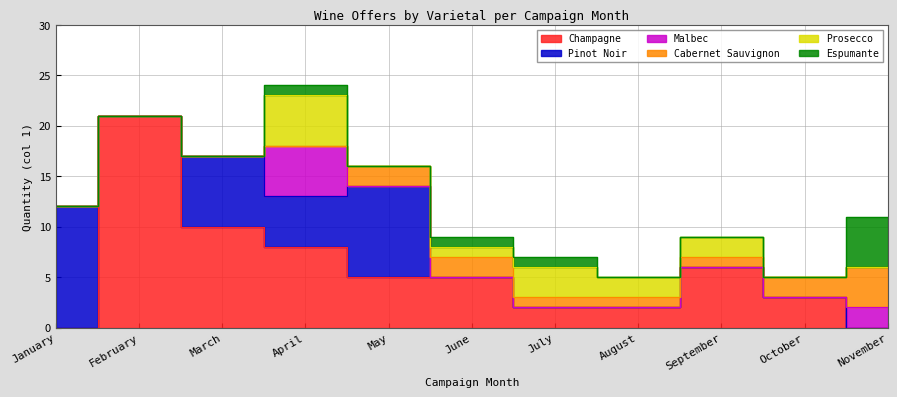

Read the Pinot Noir value at January, to the nearest 5.

10